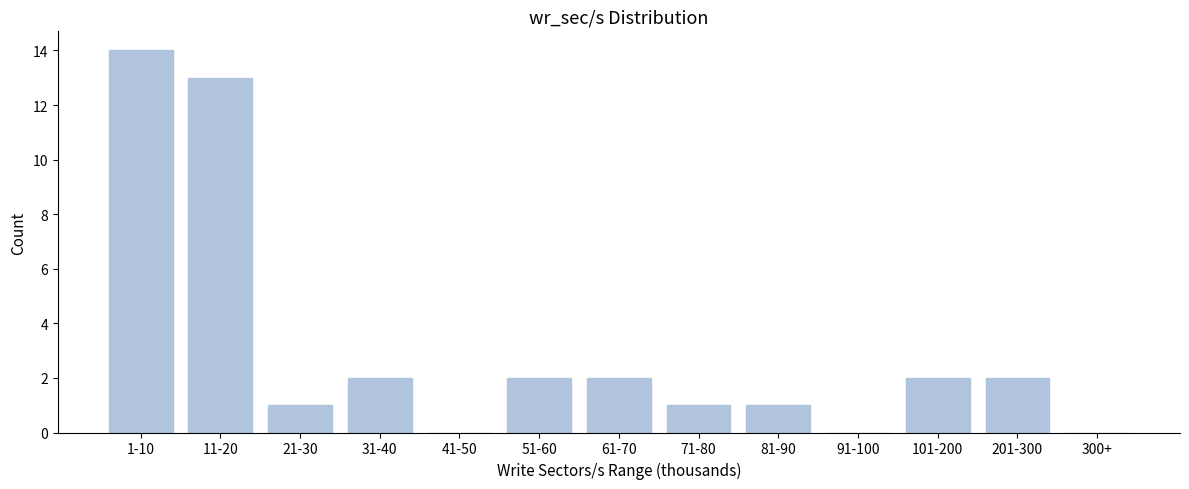

Reading right to left, list all the values displayed in this chart.

300+=0	201-300=2	101-200=2	91-100=0	81-90=1	71-80=1	61-70=2	51-60=2	41-50=0	31-40=2	21-30=1	11-20=13	1-10=14